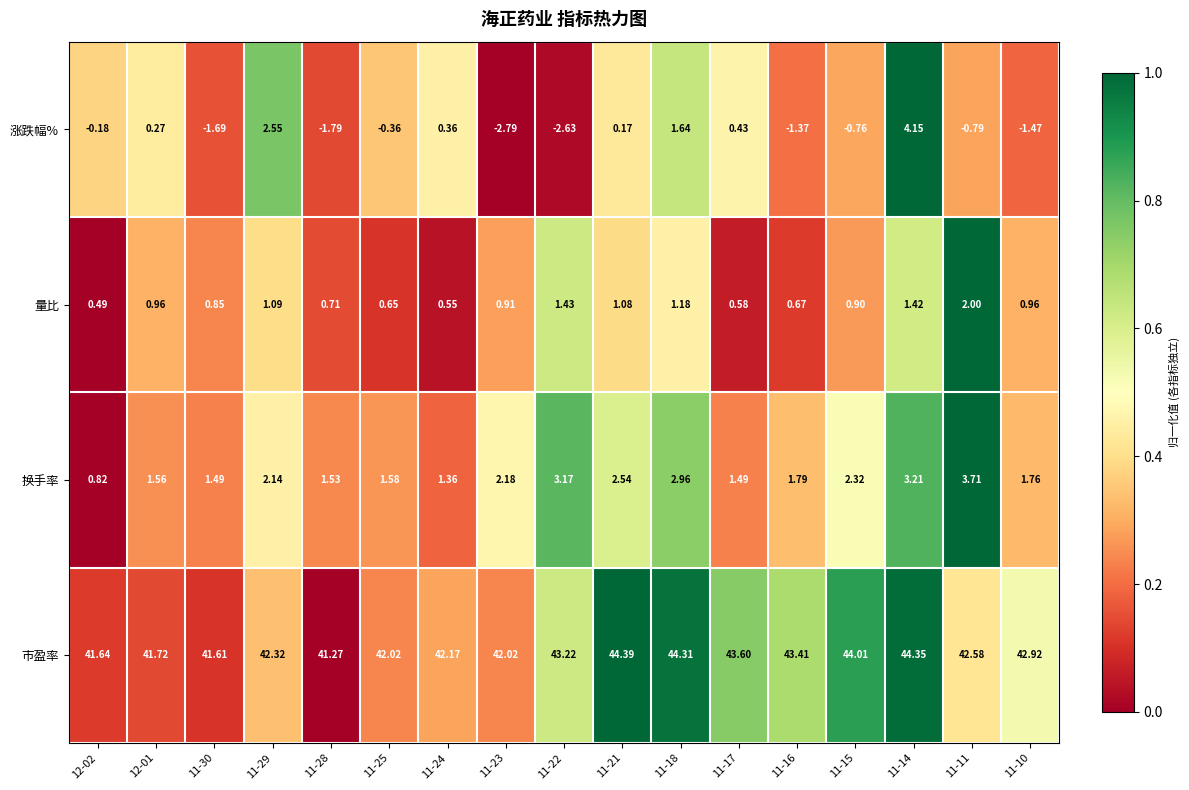

Which series has the largest range (max minus min)?

涨跌幅%